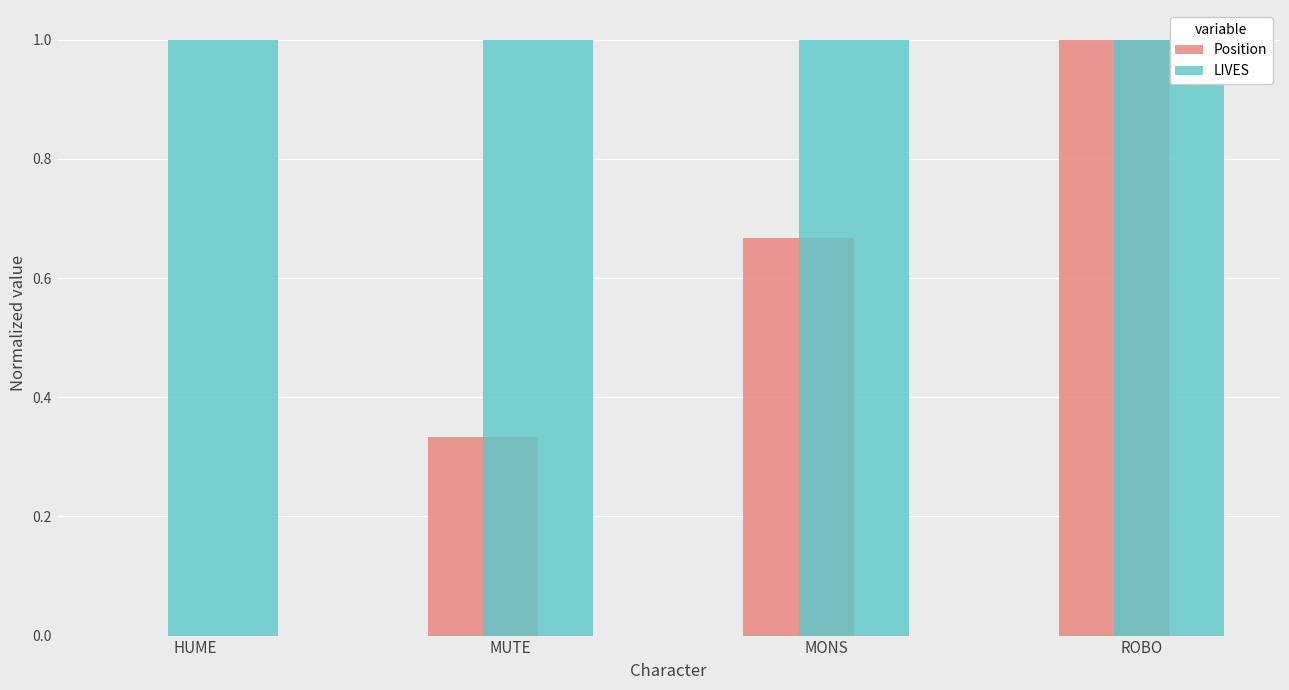

The Position series shows 0.2 at MUTE. True or false?

False